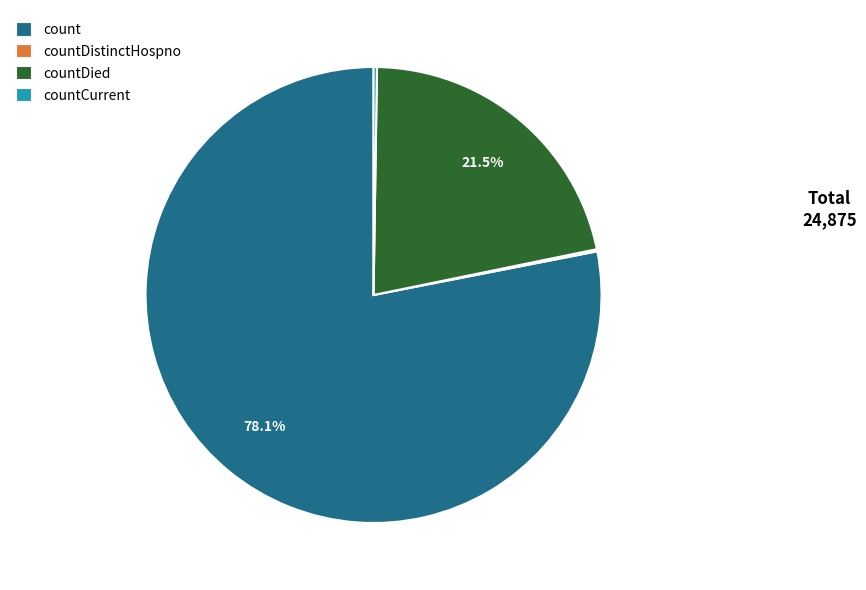

Which slice is the largest?

count